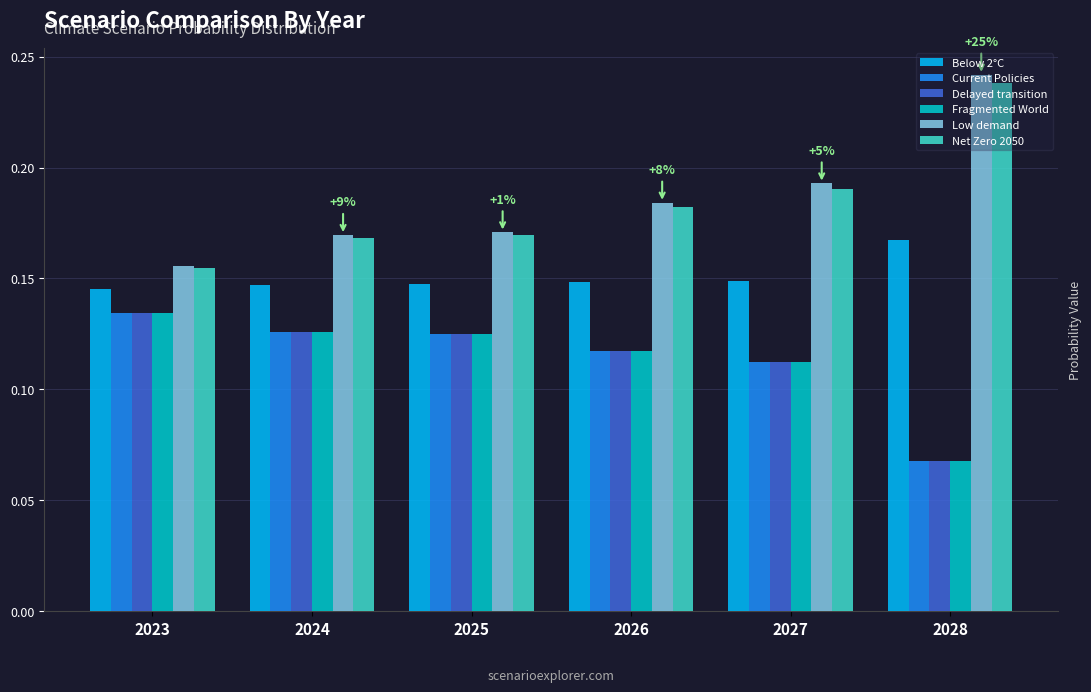

The value of Current Policies at 2026 is 0.0. True or false?

False